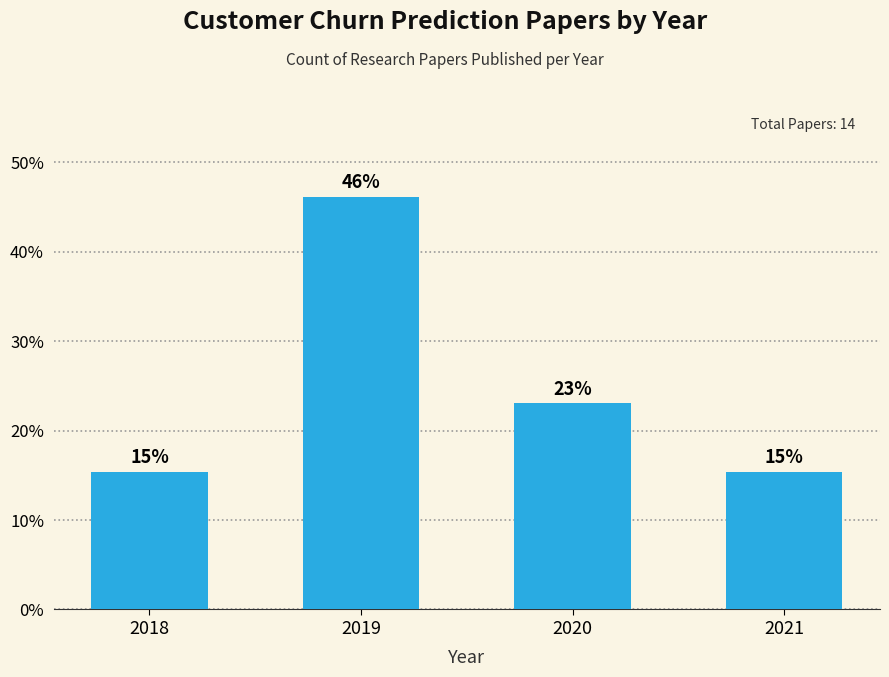

What is the ratio of the value at 2020 to the value at 2018?

1.5